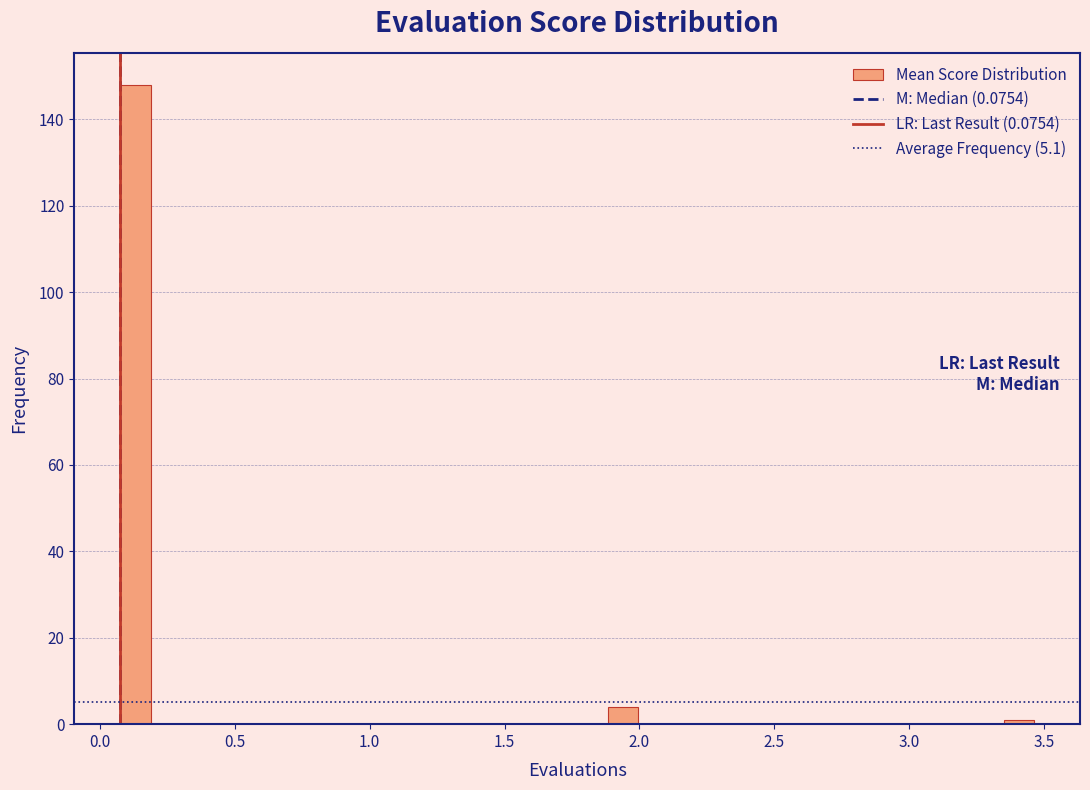

Around what value on the x-axis is the tallest bar? Give the approximate position of its centre, as read against the axis.

0.15